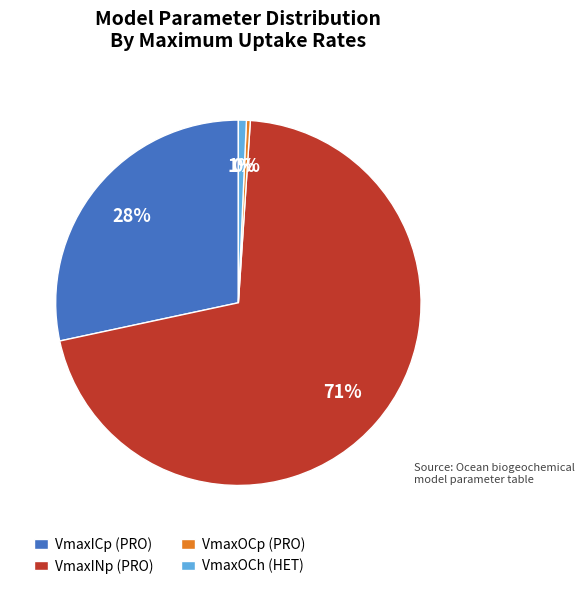

Do VmaxOCh (HET) and VmaxICp (PRO) together represent more than half of the pie?

No